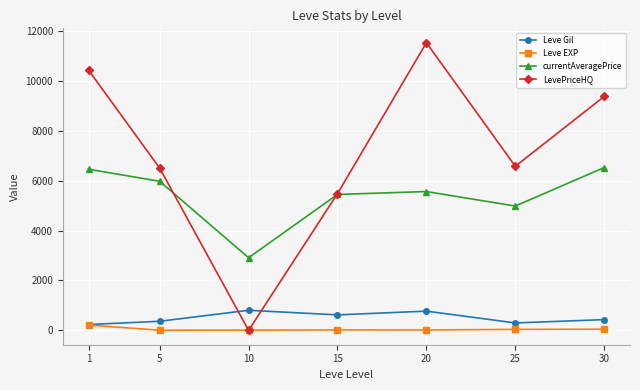

How many lines are shown in the chart?

4